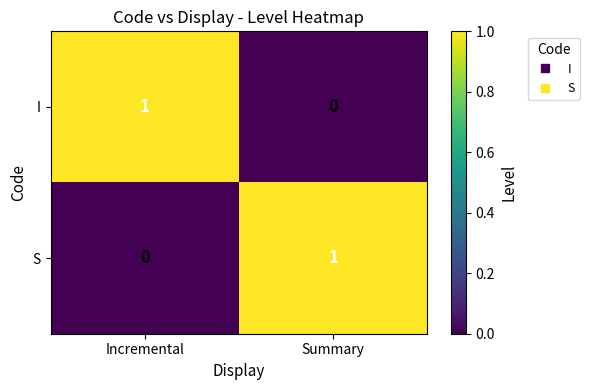

Reading left to right, what are all the values shown in this chart?

I: 1	0
S: 0	1